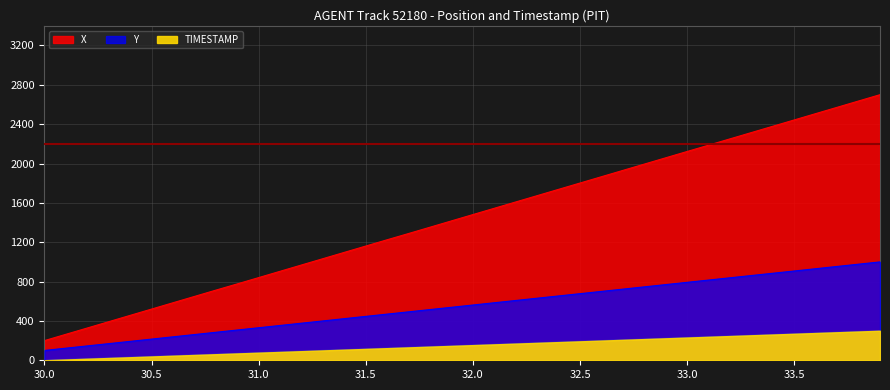

True or false: Y has a value of 1442.0 at 33.8.

False